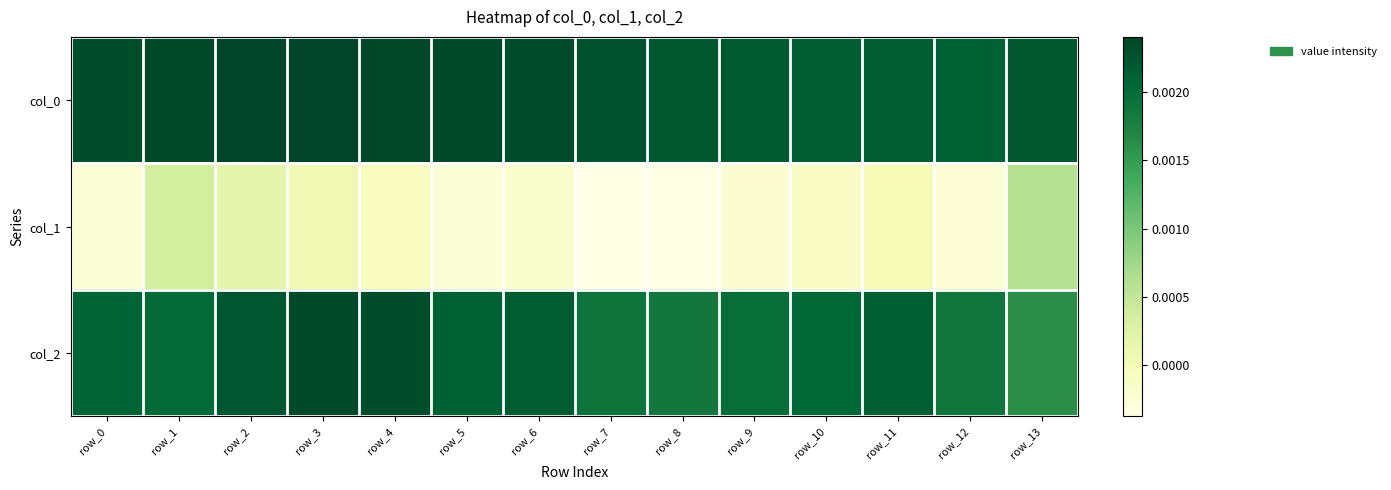

At how many categories does at least one series exceed 0?

14